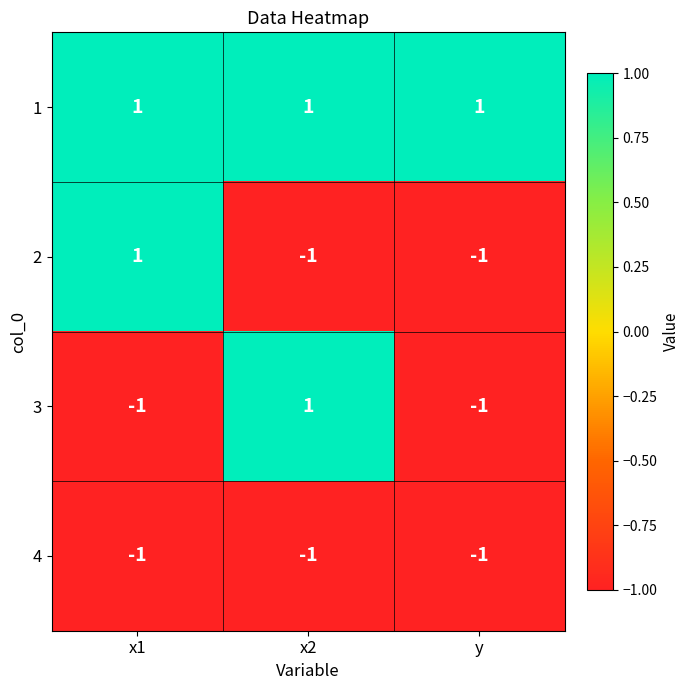

Is it true that 4 equals -2 at y?

False